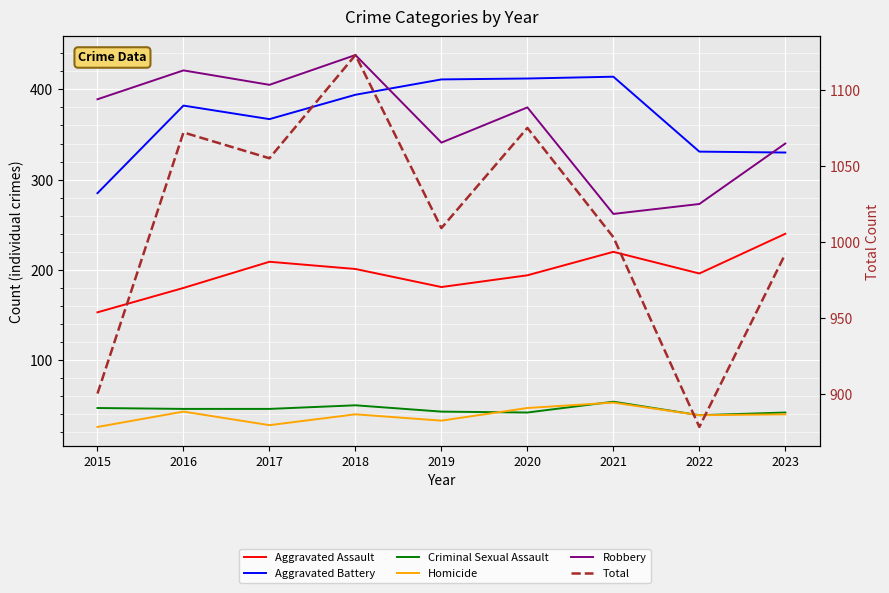

In Homicide, how many points are lower than both neighbors (excluding endpoints)?

3